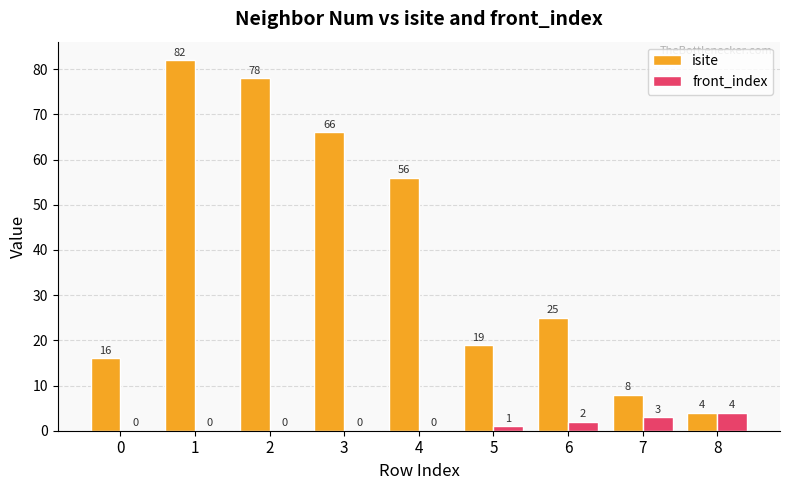

How many categories are shown in the chart?

9